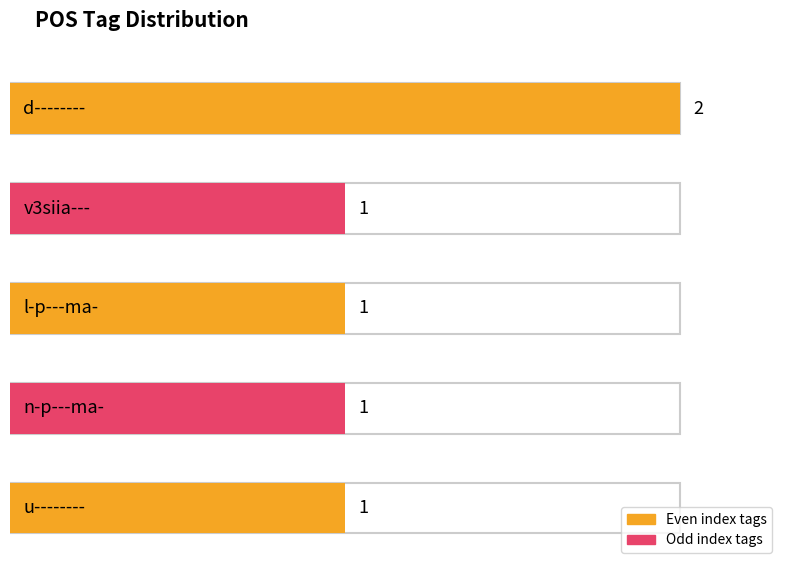

Approximately how many times larger is the value at u-------- compared to d--------?

0.5